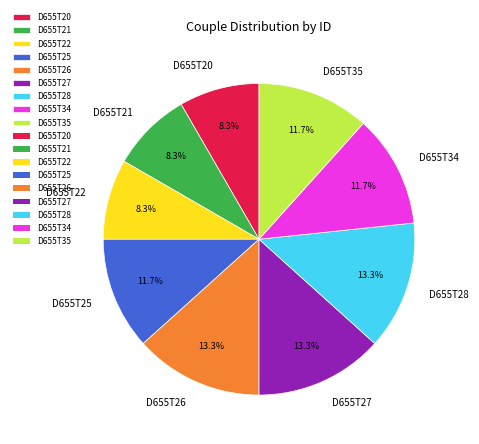

Approximately how many times larger is the value at D655T22 compared to D655T26?

0.6